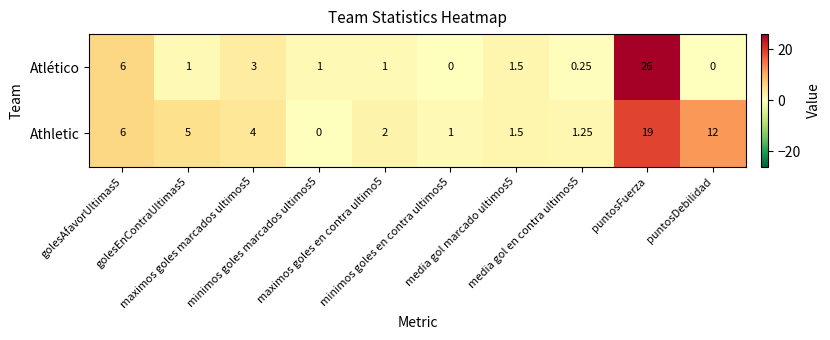

How many data points in Atlético are less than 1?

3